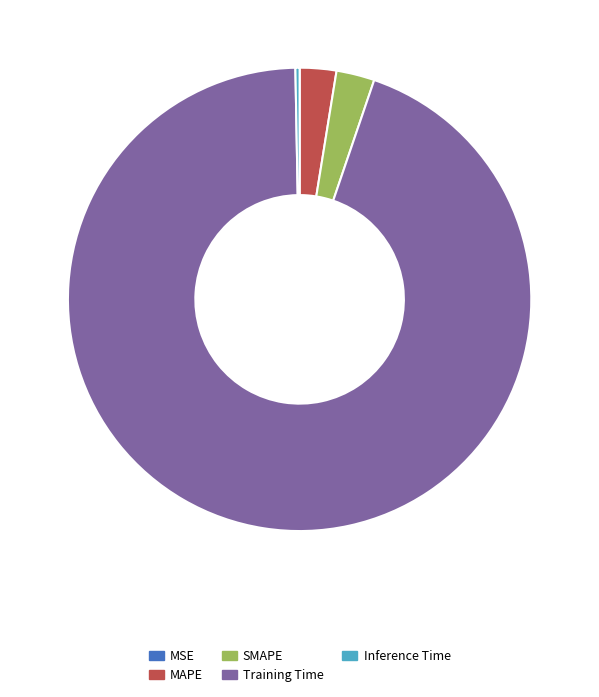

Does Inference Time represent more than half of the total?

No